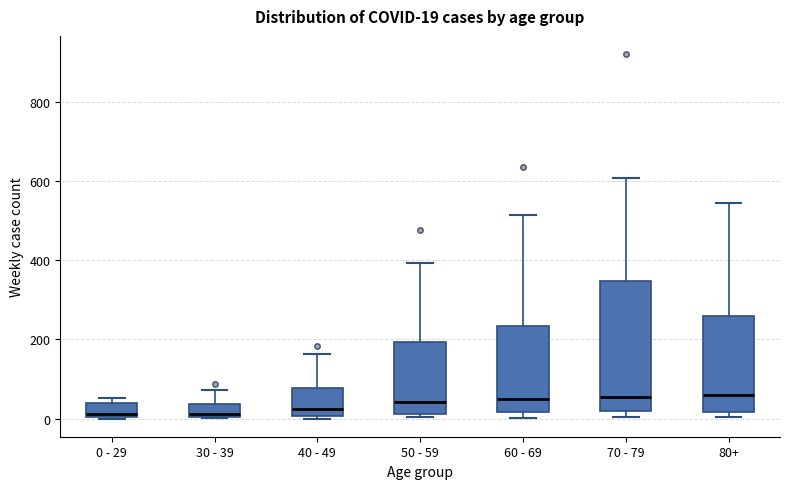

Which box is the tallest, from its lower edge to its upper edge?

70 - 79